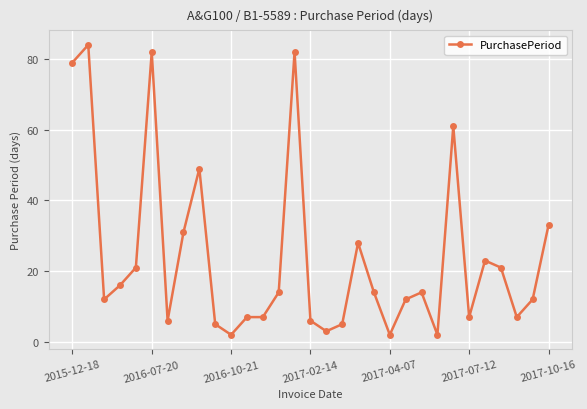

True or false: the data has more than 2 interior local peaks.

True